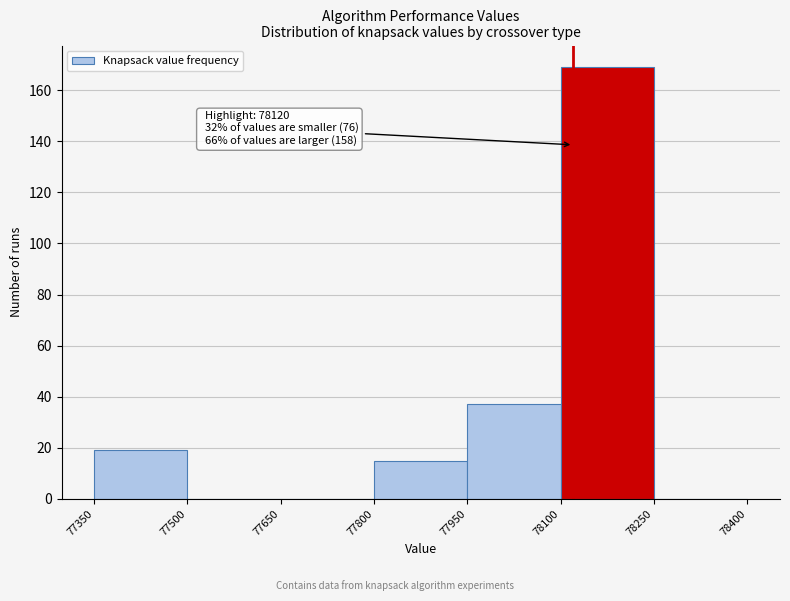

Which range on the x-axis has the tallest bar?

78100 to 78250